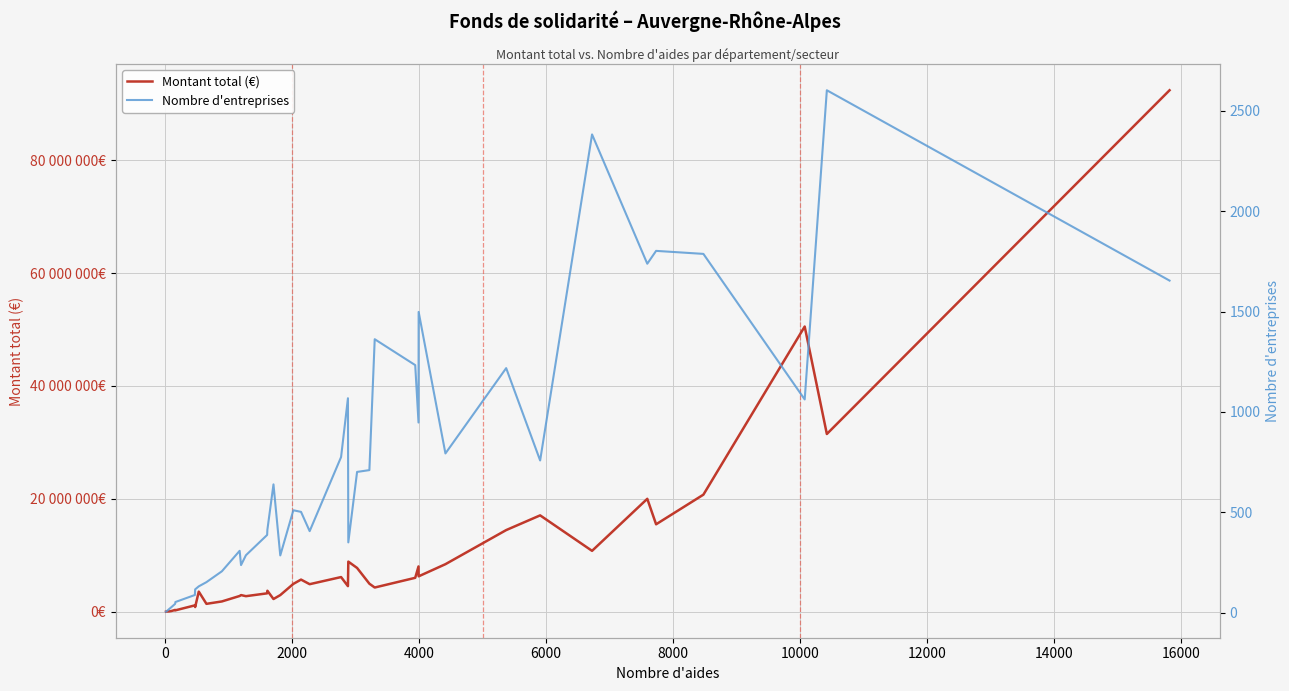

What is the difference between the second highest and second lowest values in the Montant total (€) series?

50500109